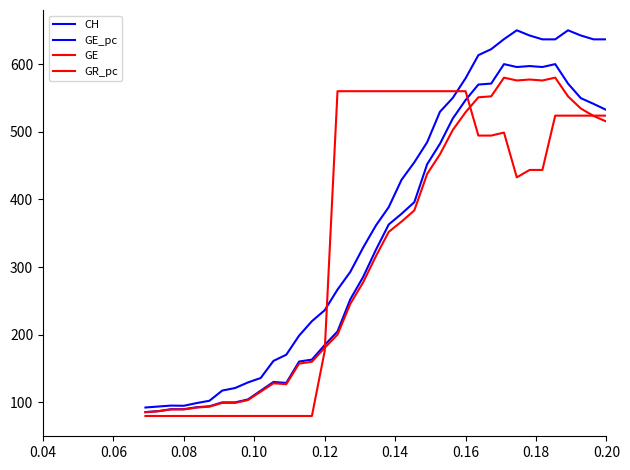

How many lines are shown in the chart?

4